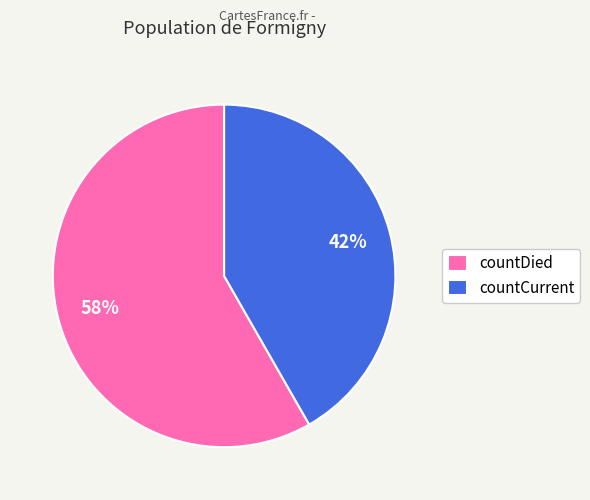

What is the ratio of the value at countDied to the value at countCurrent?

1.4